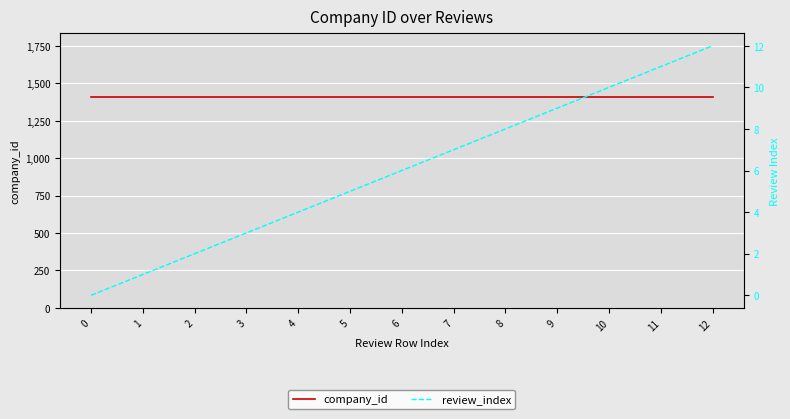

Where is review_index nearest to the value 6?

6